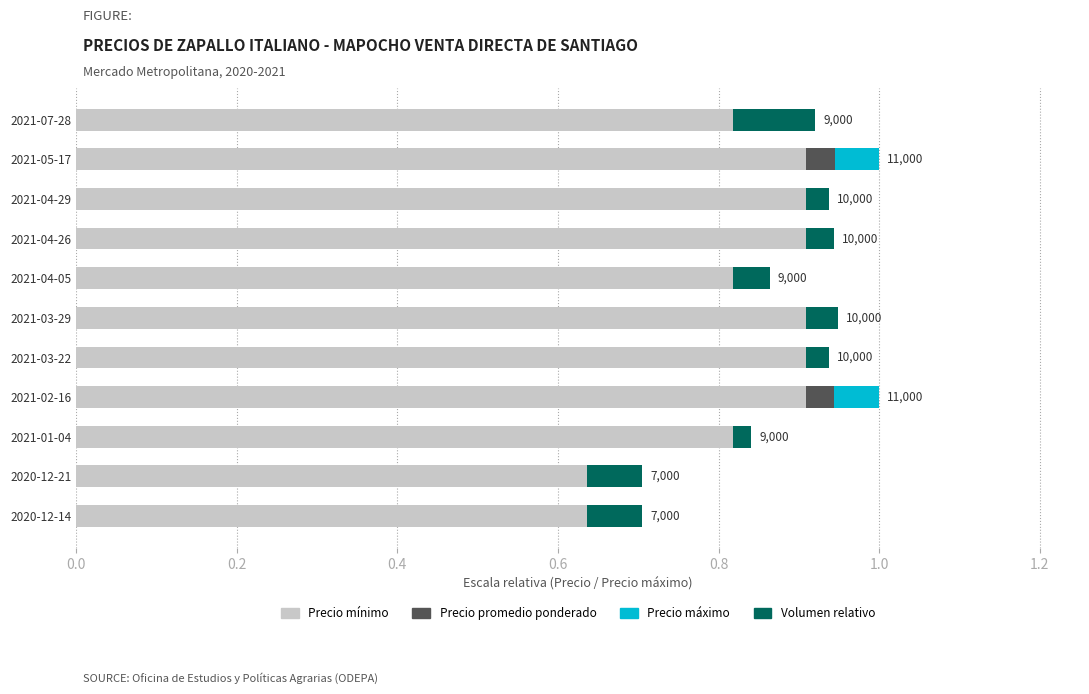

What is the total value across all series at 2021-04-29?

0.9